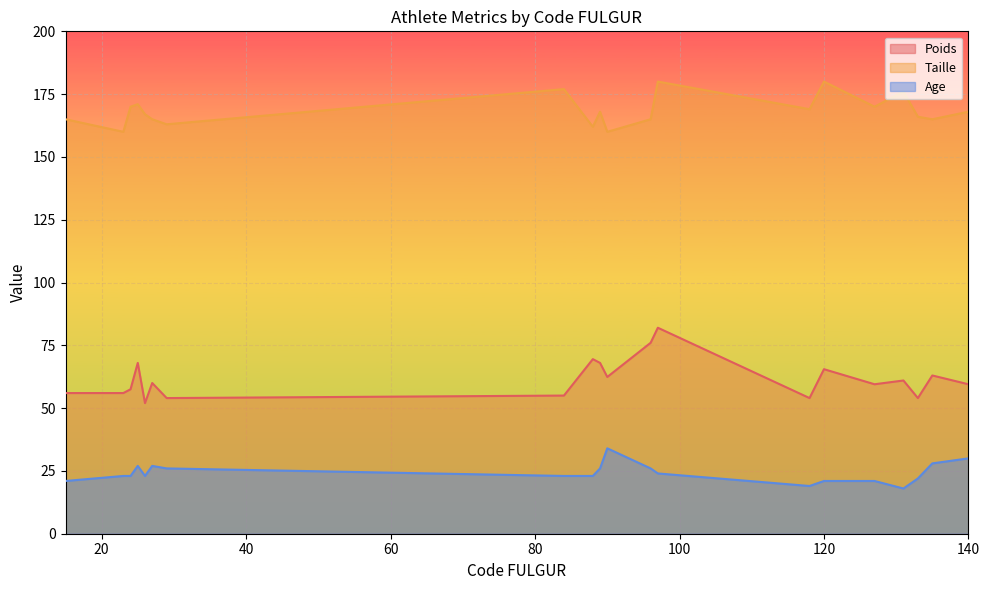

Where is Taille nearest to the value 170?

24